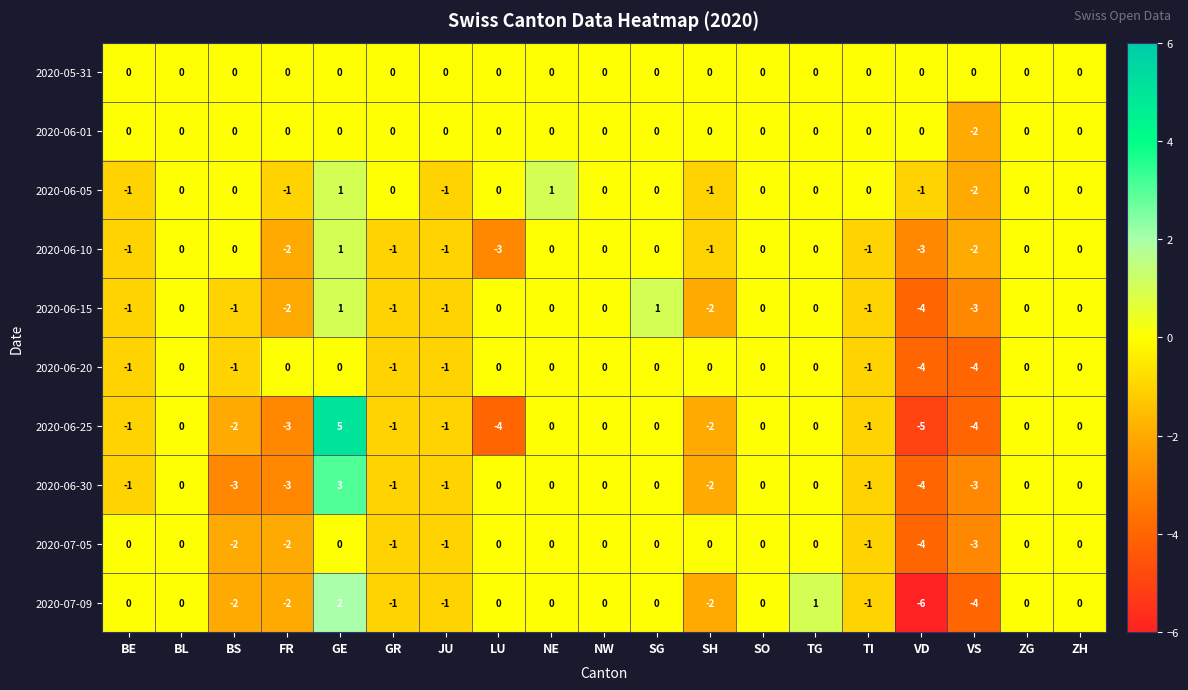

Which category has the lowest value in the 2020-06-15 series?

VD